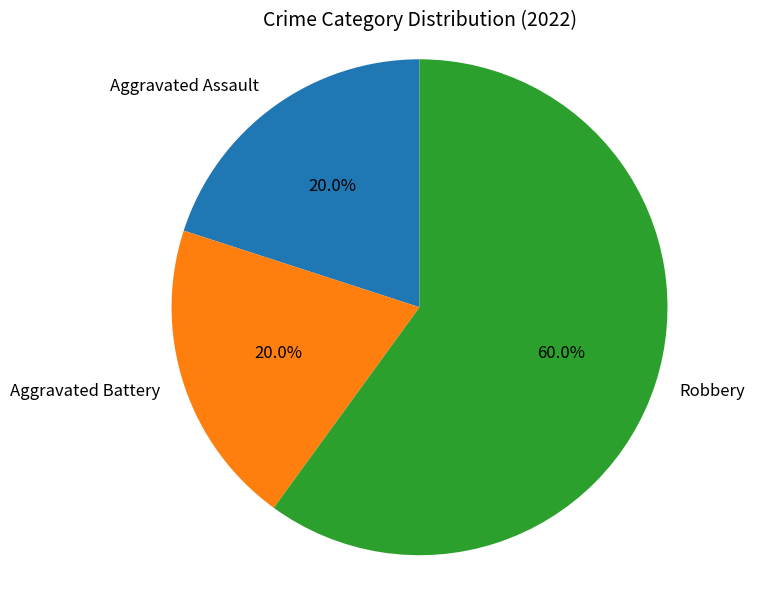

What is the total percentage of Robbery and Aggravated Assault?

80.0%